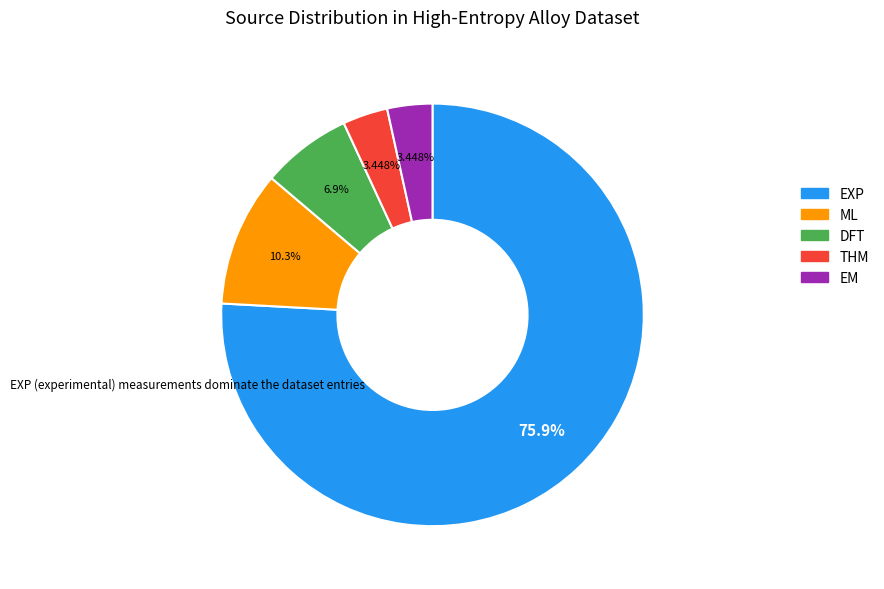

Which slice is the largest?

EXP